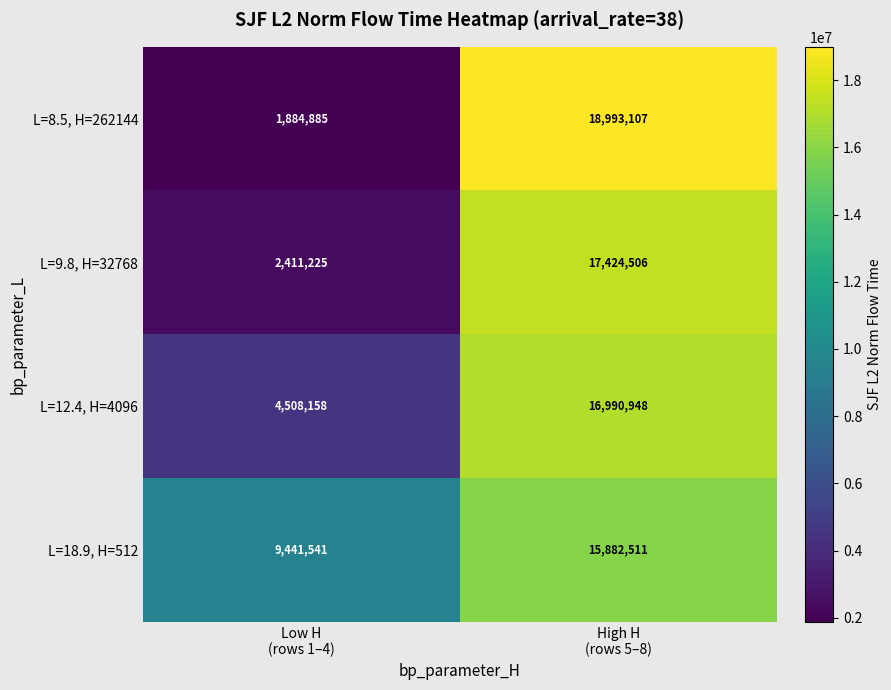

Which series changed the most between Low H
(rows 1–4) and High H
(rows 5–8)?

L=8.5, H=262144